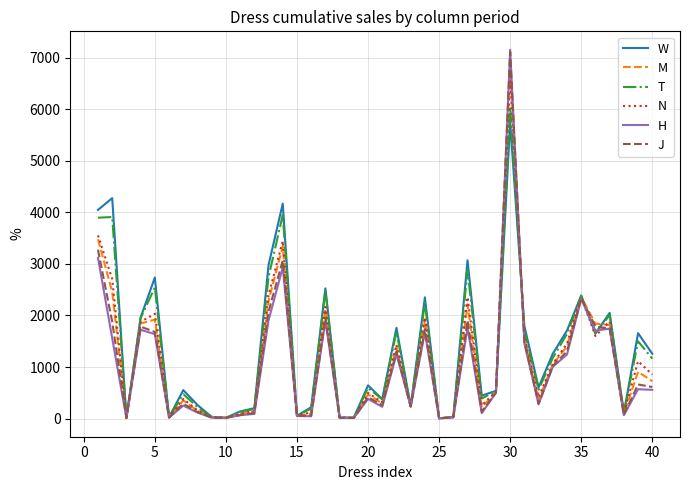

What is the sum of all M values?

44729